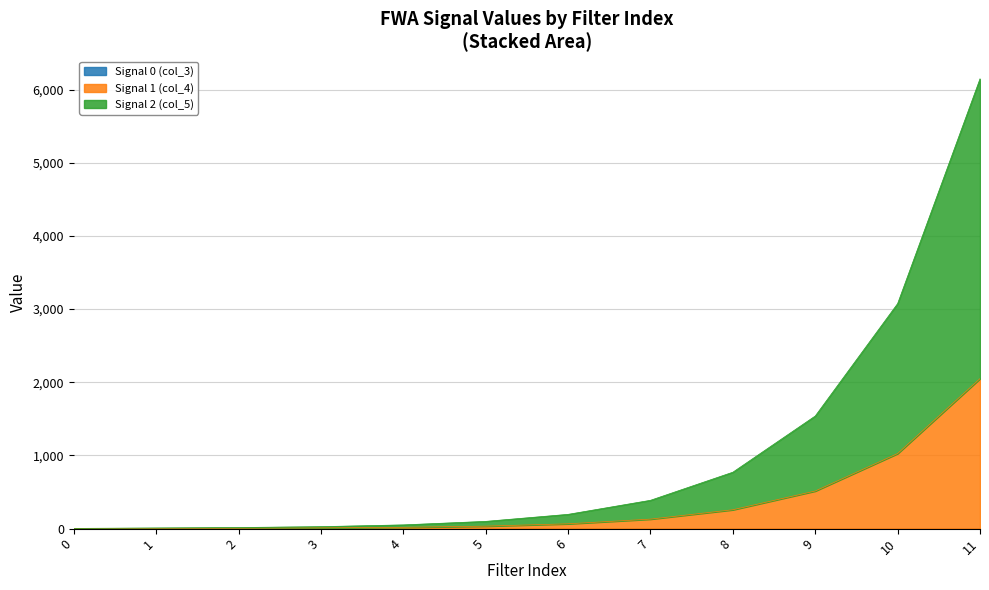

At which category is the sum across all series the highest?

11